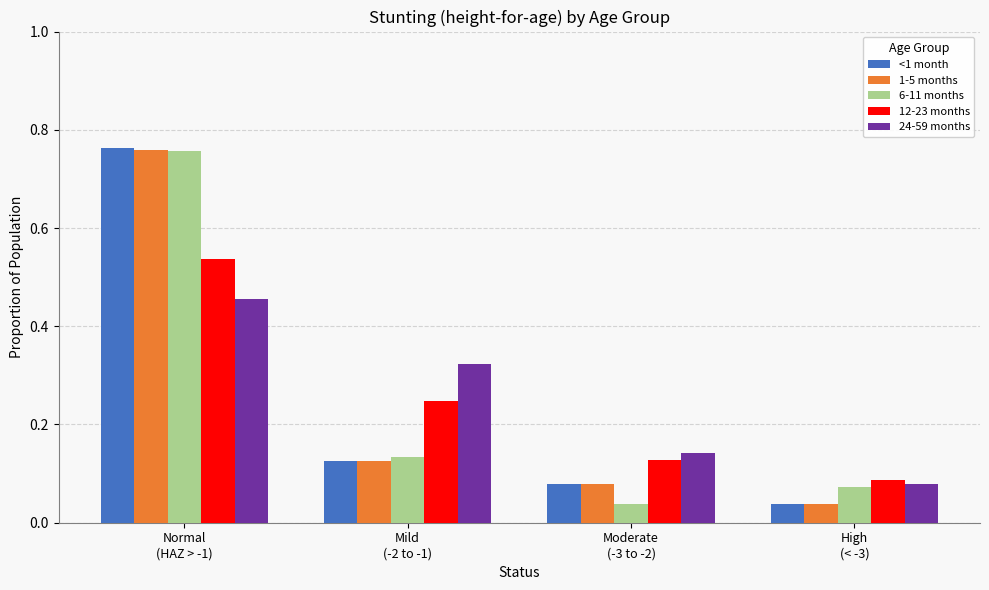

What is the sum of all 12-23 months values?

1.0